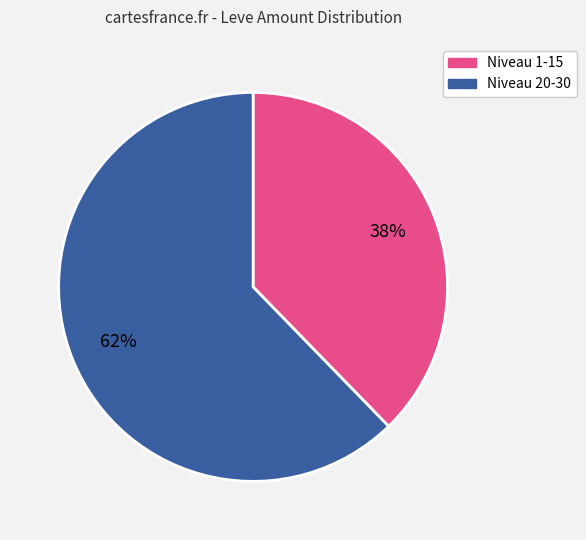

To the nearest percent, what is the average slice percentage?

50%